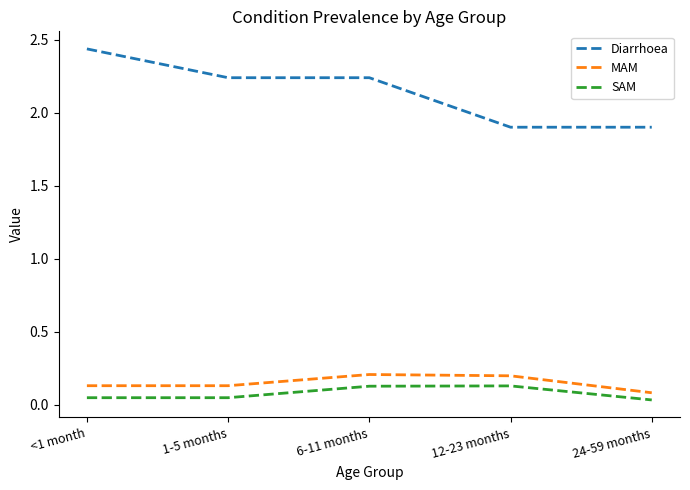

Where is MAM nearest to the value 0?

24-59 months